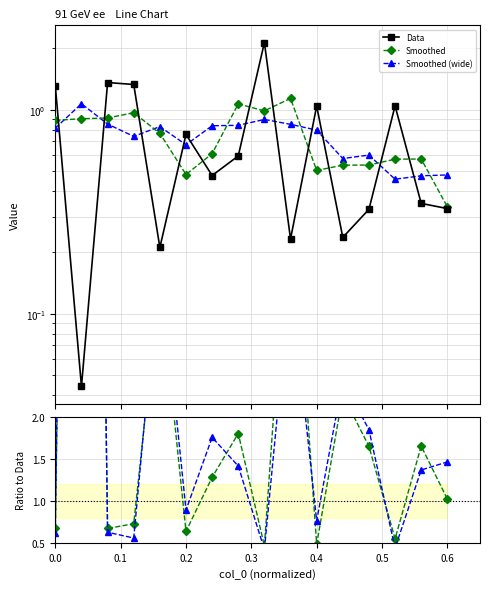

True or false: Smoothed (wide) ratio and Smoothed ratio cross at least once.

True